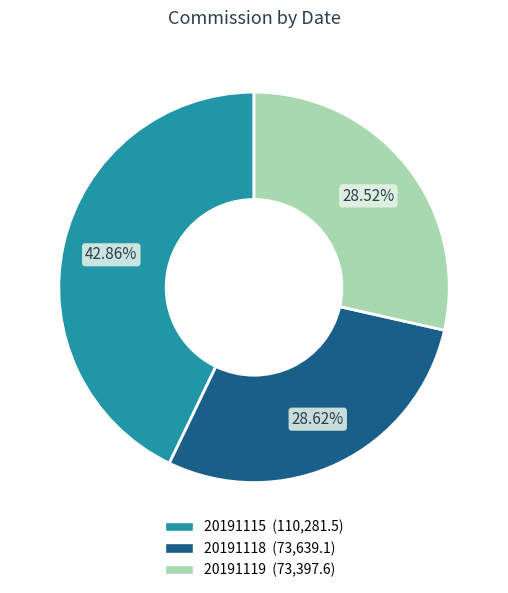

Which category has the biggest portion of the pie?

20191115